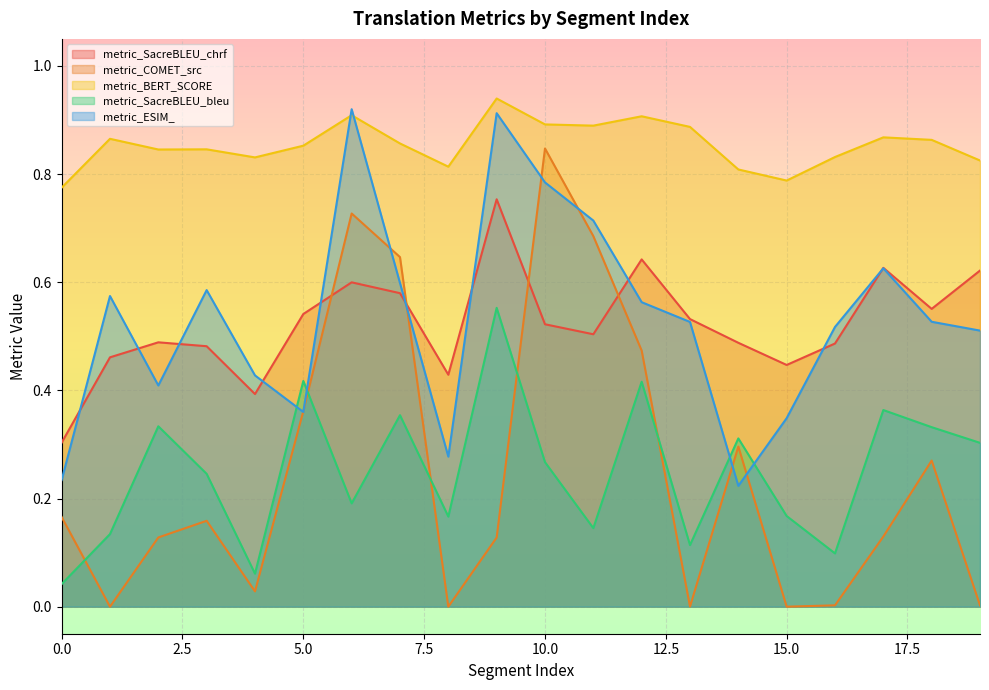

Where is the first local maximum for metric_SacreBLEU_bleu?

2